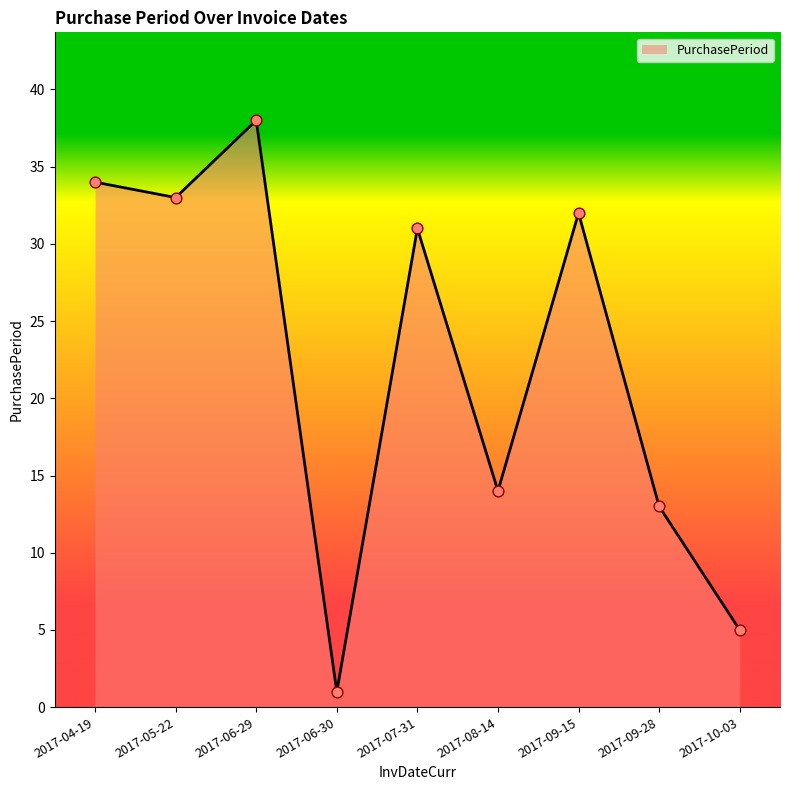

Approximately how many times larger is the value at 2017-10-03 compared to 2017-06-30?

5.0